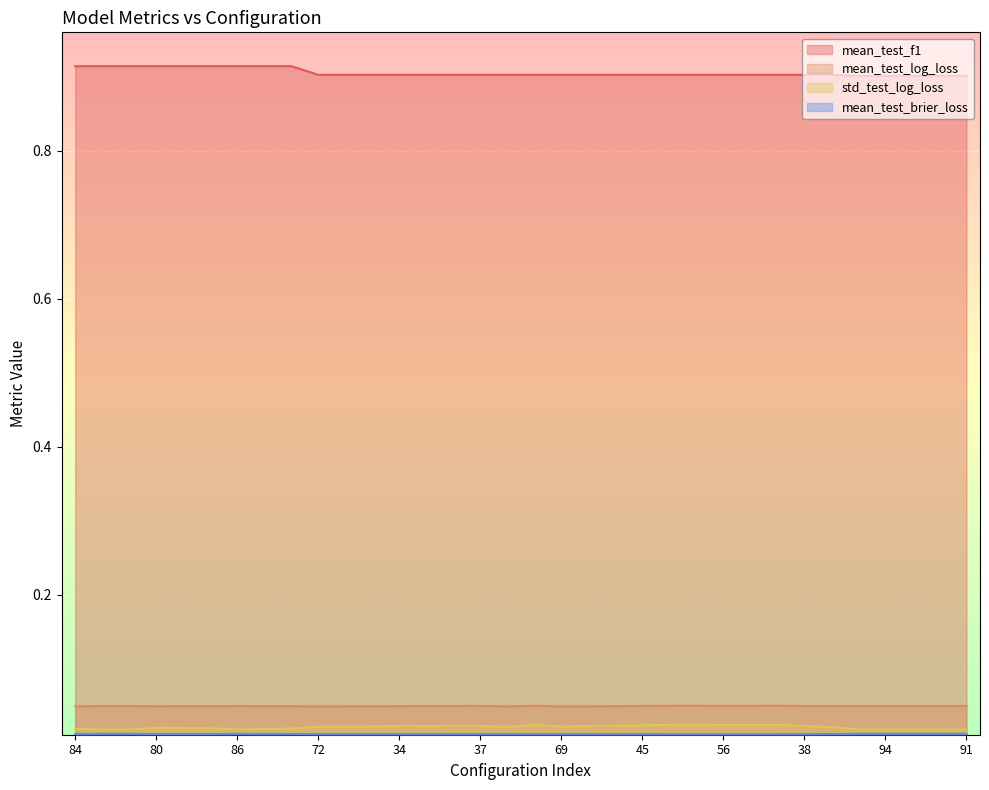

Which series has the largest range (max minus min)?

mean_test_f1